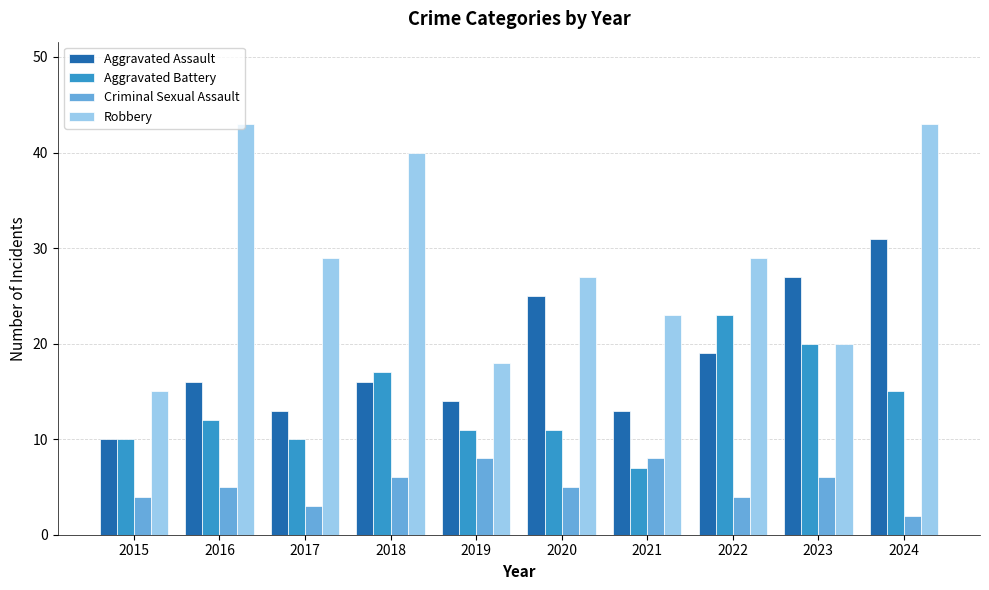

What is the approximate value of Aggravated Assault at 2021?

13